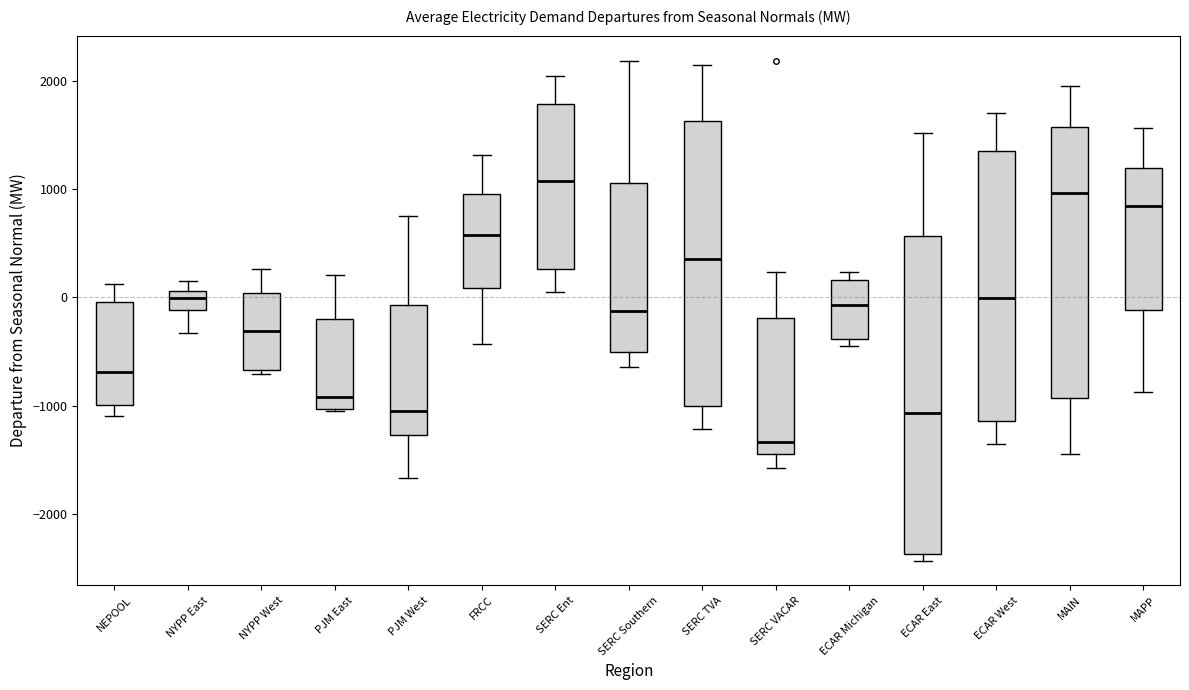

Which box has the highest median line?

SERC Ent